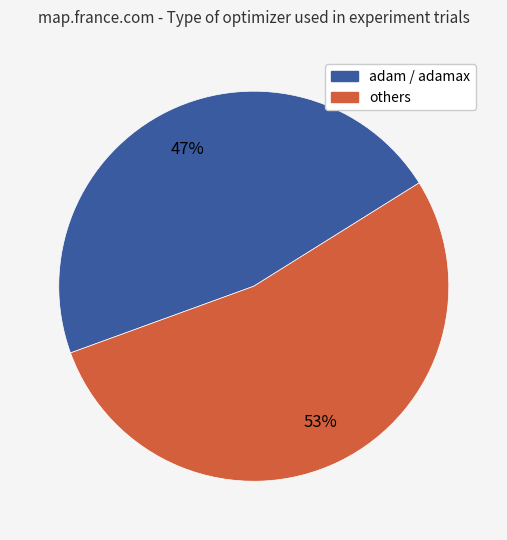

How many segments does this pie chart have?

2